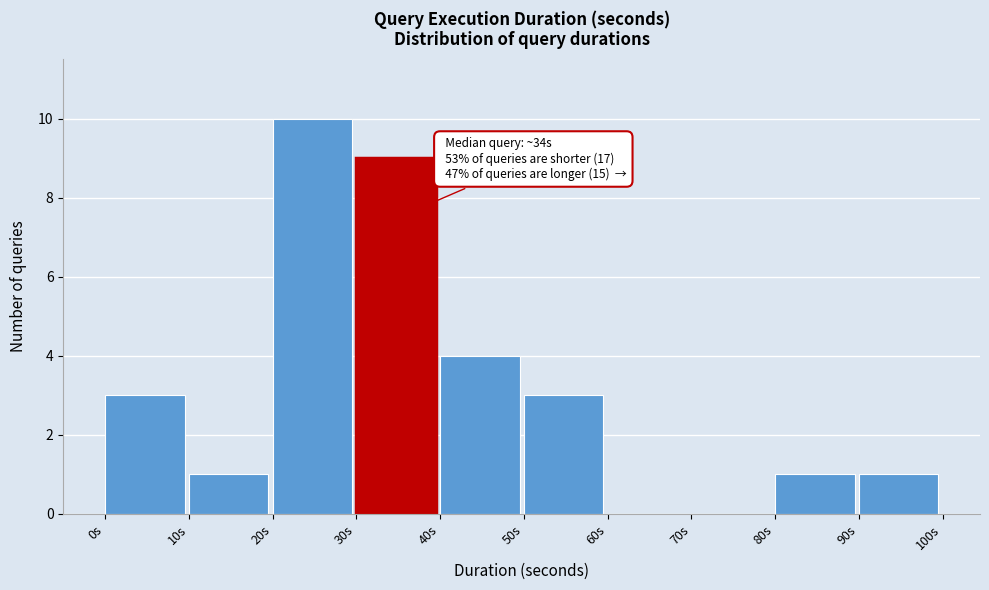

Which range on the x-axis has the tallest bar?

20 to 30